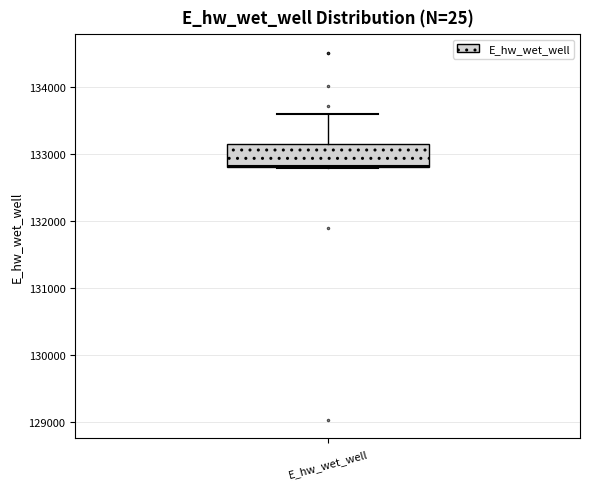

Read this box plot against the y-axis: the position of the median line, the range covered by the box, and the ends of both whiskers. The values are not printed on the chart, so give them approximately, as read against the axis.

median 132800, box 132800 to 133100, whiskers 132800 to 133600